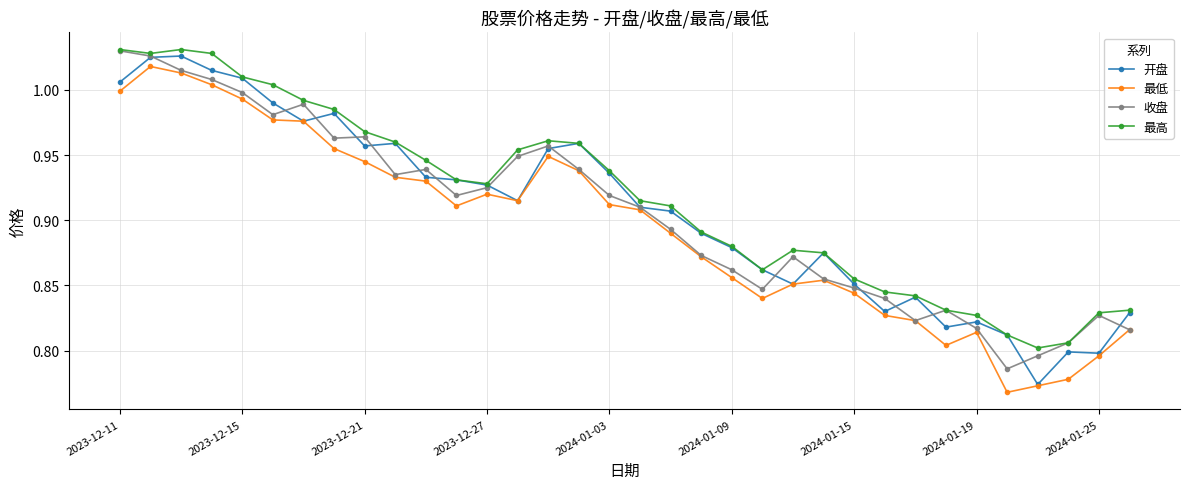

Does the chart have visible grid lines?

Yes